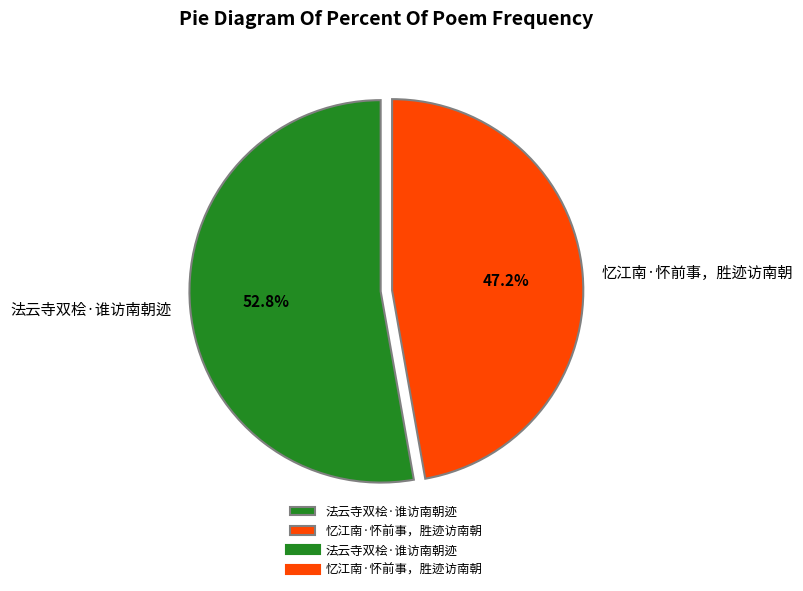

Combined, do 法云寺双桧·谁访南朝迹 and 忆江南·怀前事，胜迹访南朝 account for over 50%?

Yes